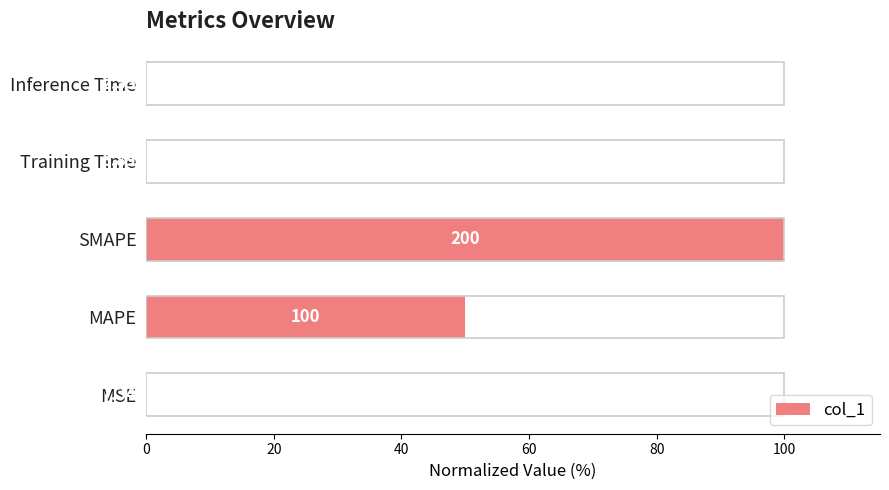

The value at MAPE is 23.3. True or false?

False